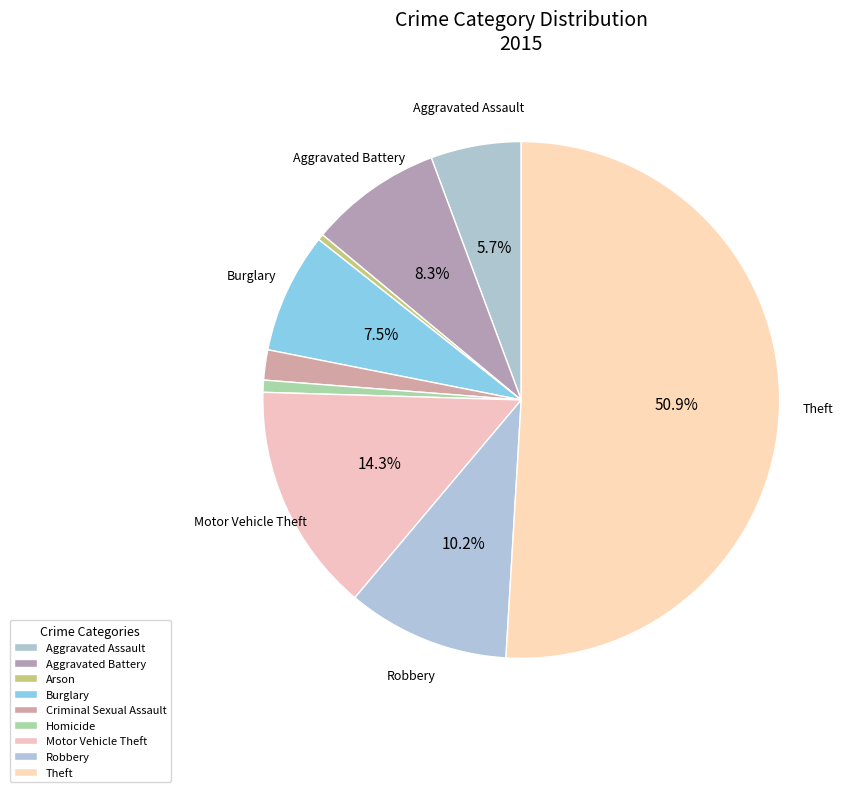

How many slices are in this pie chart?

9